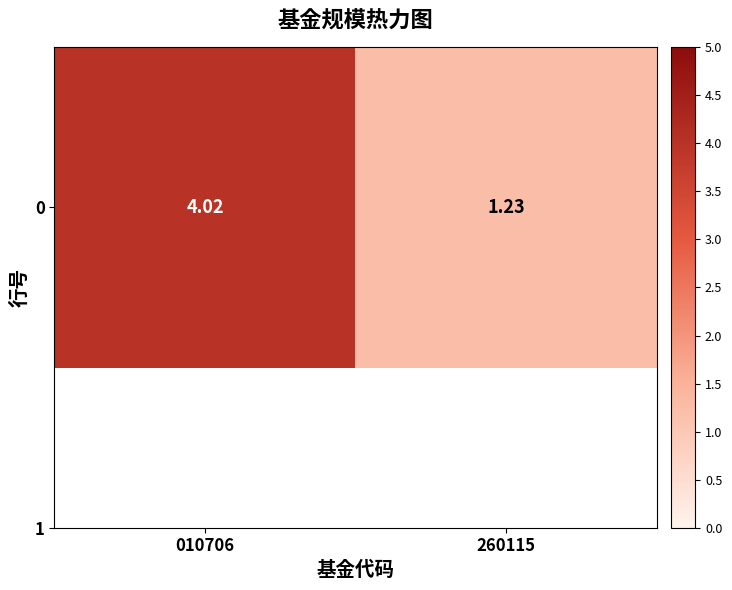

Reading right to left, list all the values displayed in this chart.

1.2	4.0